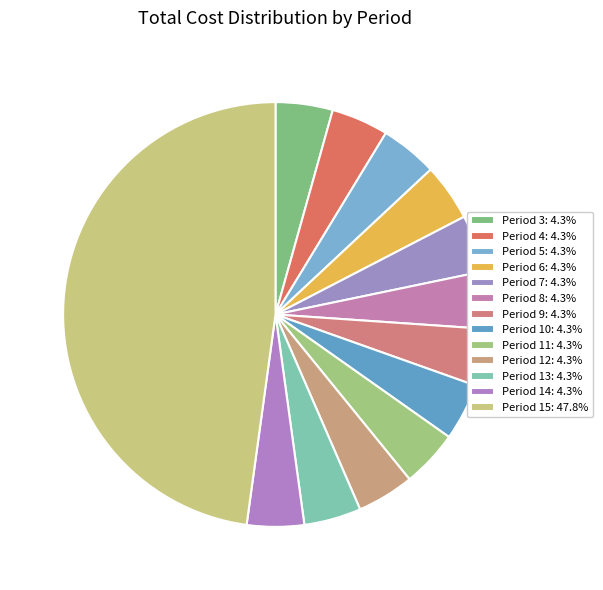

To the nearest percent, what percentage of the pie is Period 10?

4%